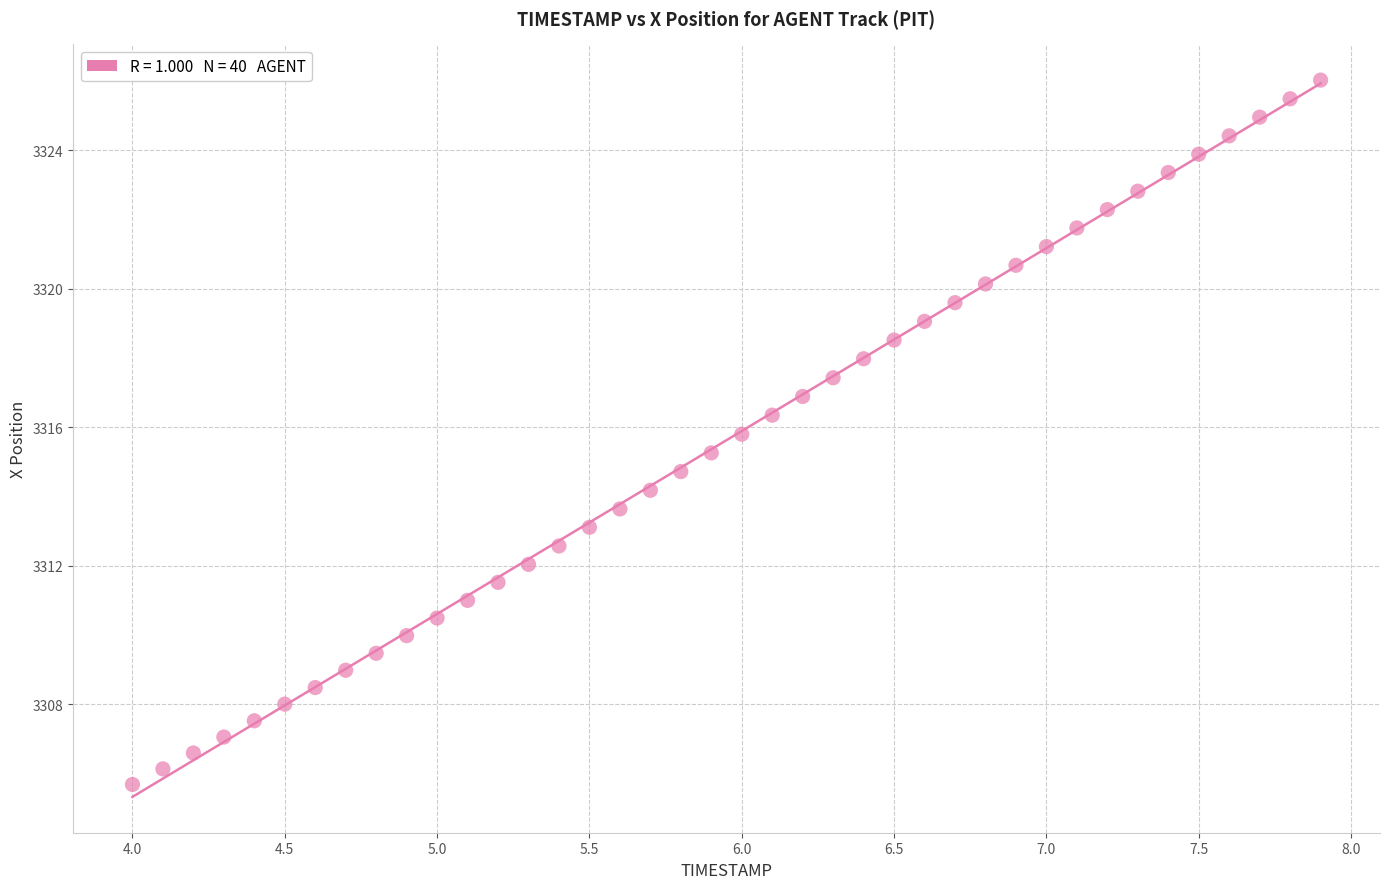

What is the range of X values (max minus min)?

3.9